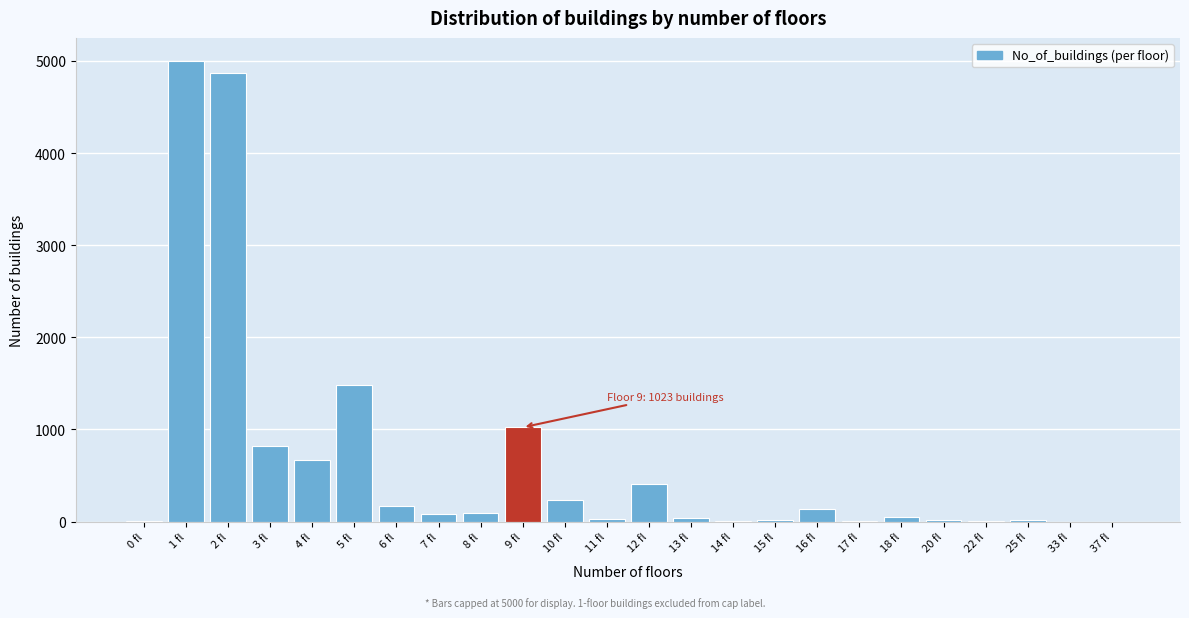

Where is the data nearest to the value 2500?

5 fl